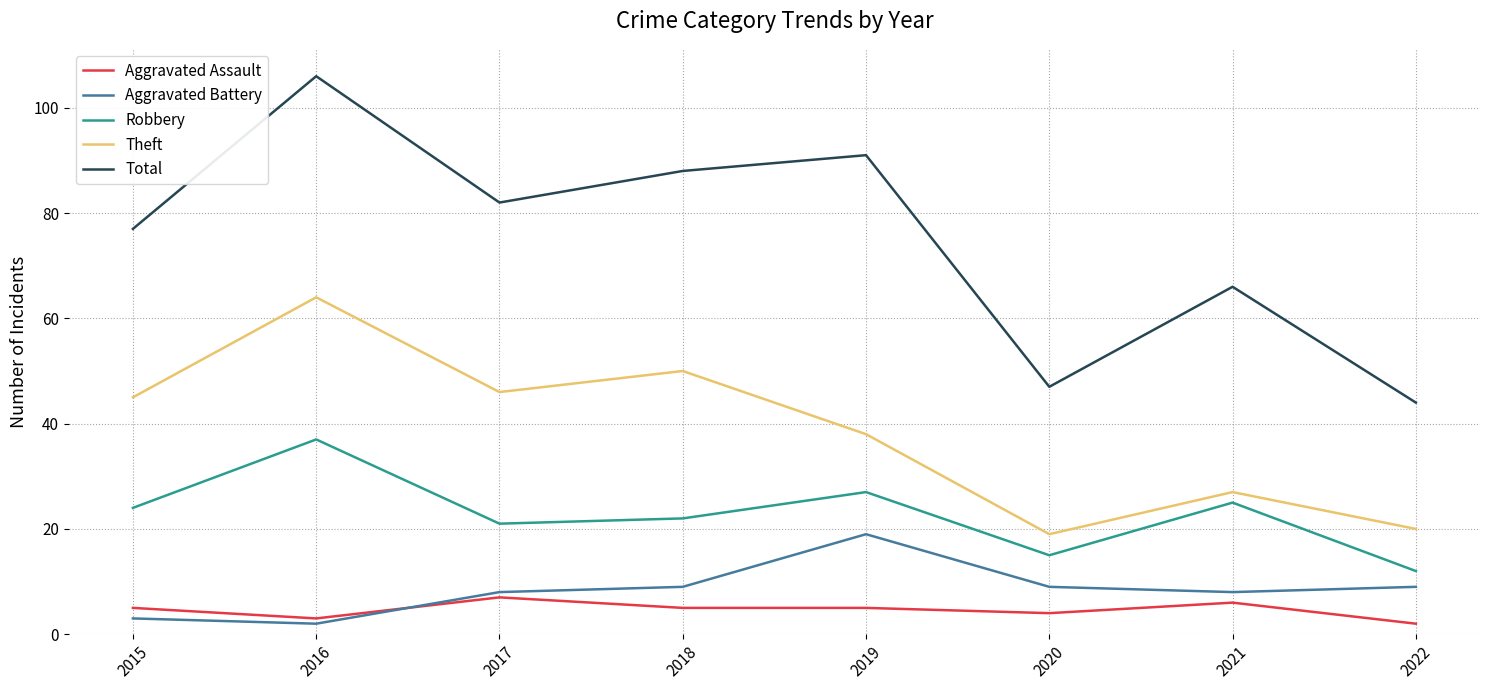

Which series has the largest range (max minus min)?

Total